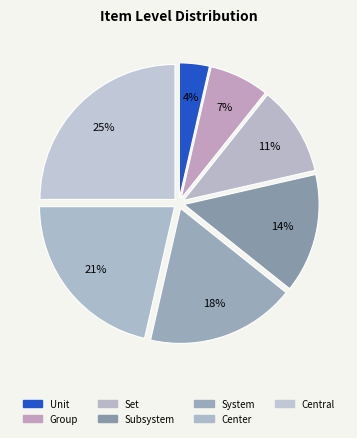

To the nearest percent, what is the combined percentage of Central and Unit?

29%